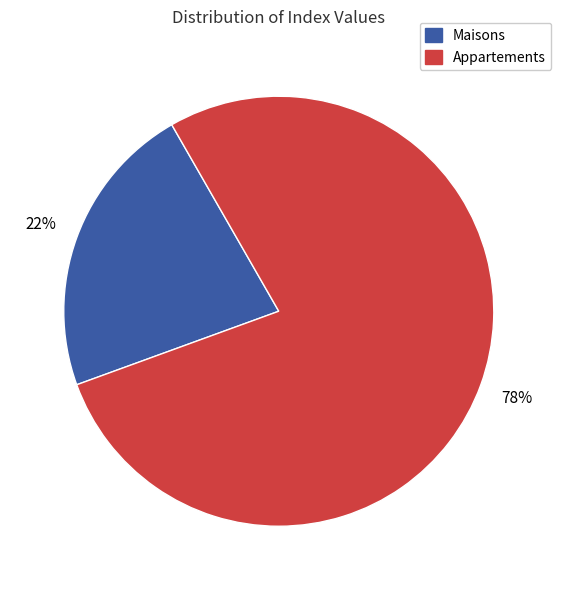

Which slice is the largest?

Appartements